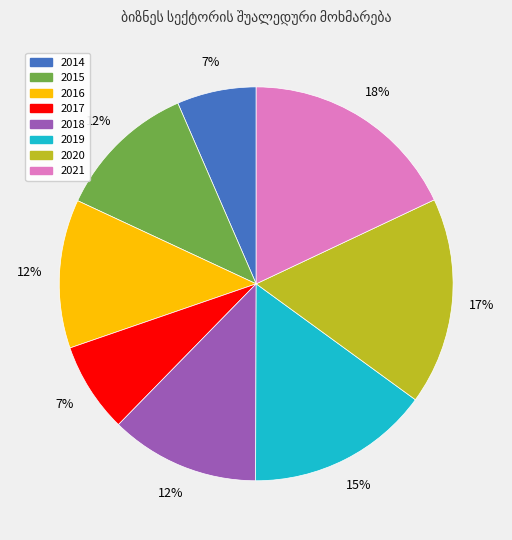

To the nearest percent, what is the average slice percentage?

12%